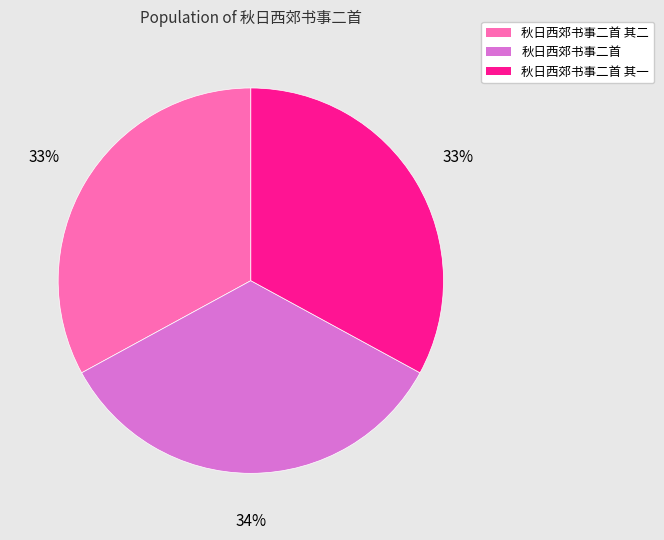

To the nearest percent, what is the combined percentage of 秋日西郊书事二首 其一 and 秋日西郊书事二首?

67%